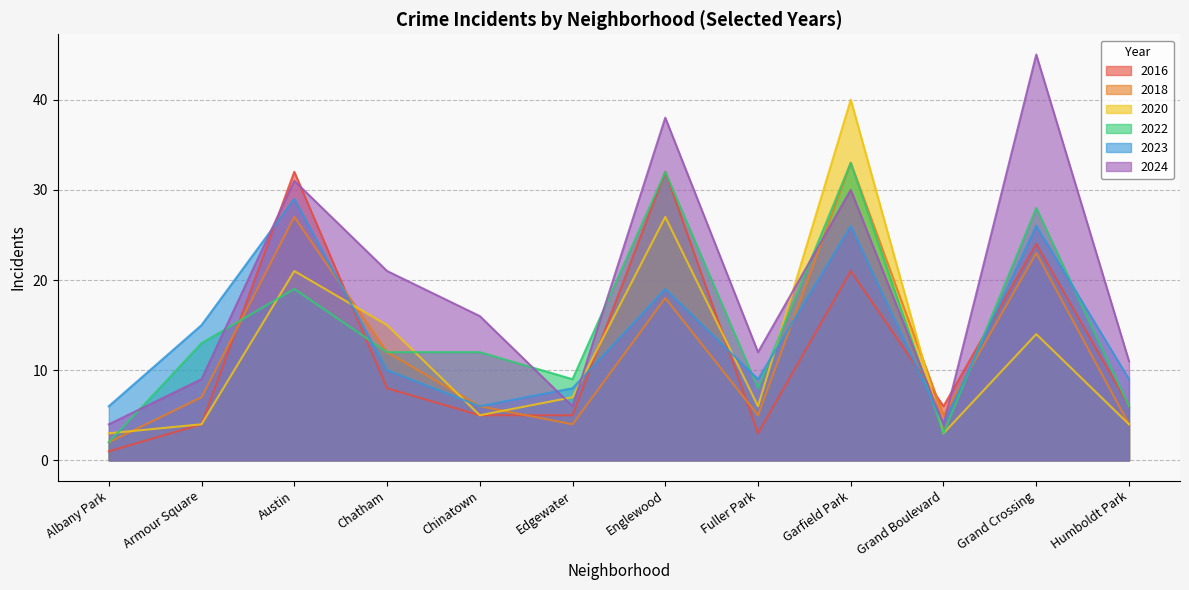

What is the label of the 6th point from the right?

Englewood